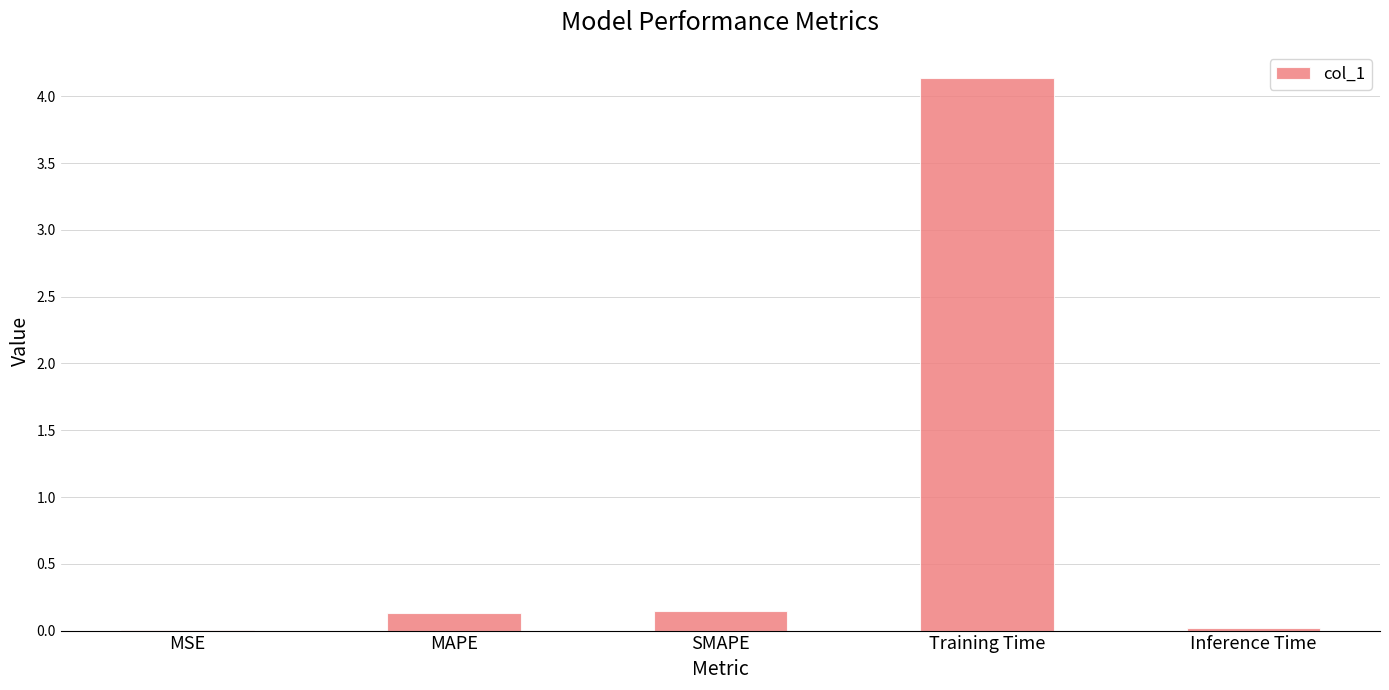

Which has a higher value, SMAPE or Training Time?

Training Time